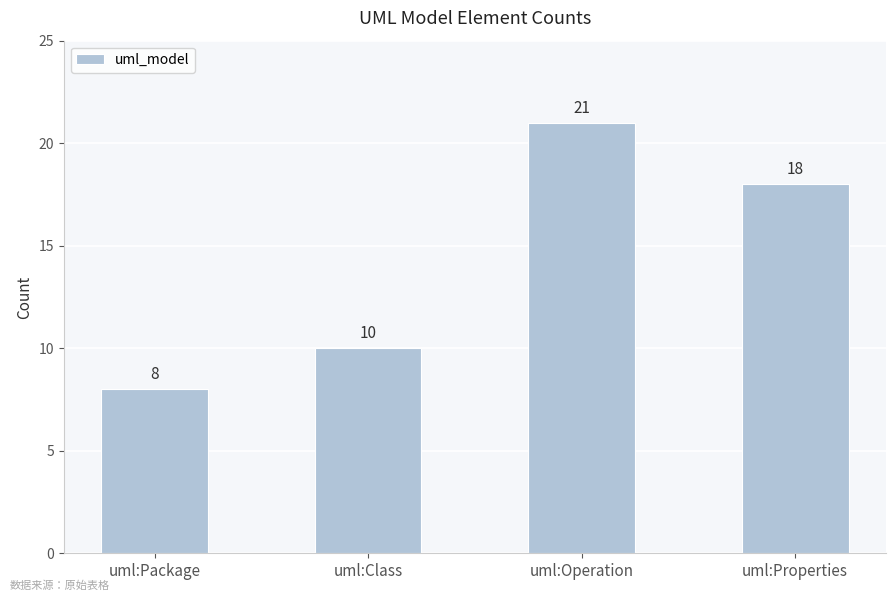

What is the change in value from uml:Class to uml:Operation?

+11